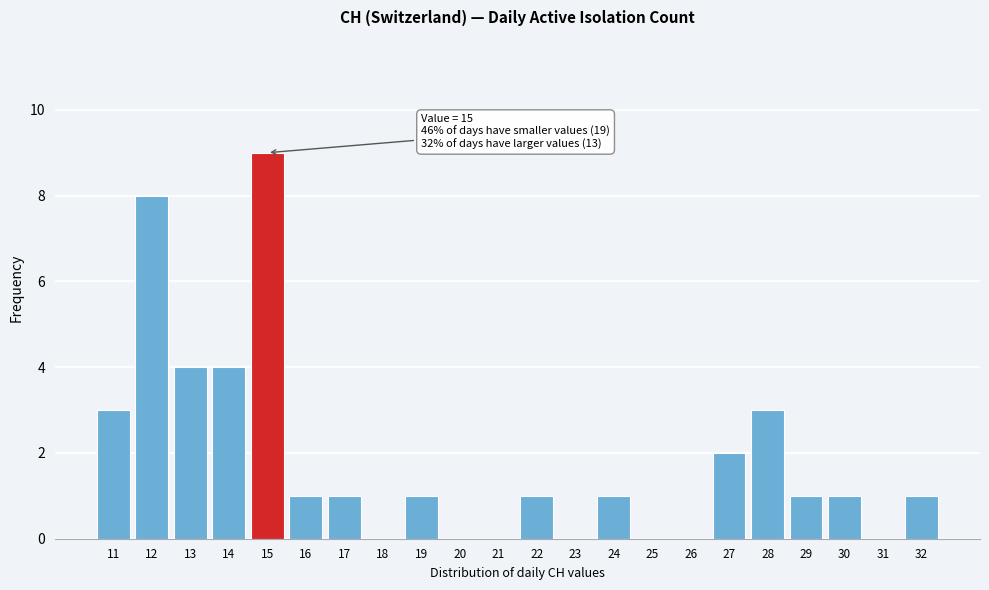

Which range on the x-axis has the tallest bar?

14.5 to 15.5